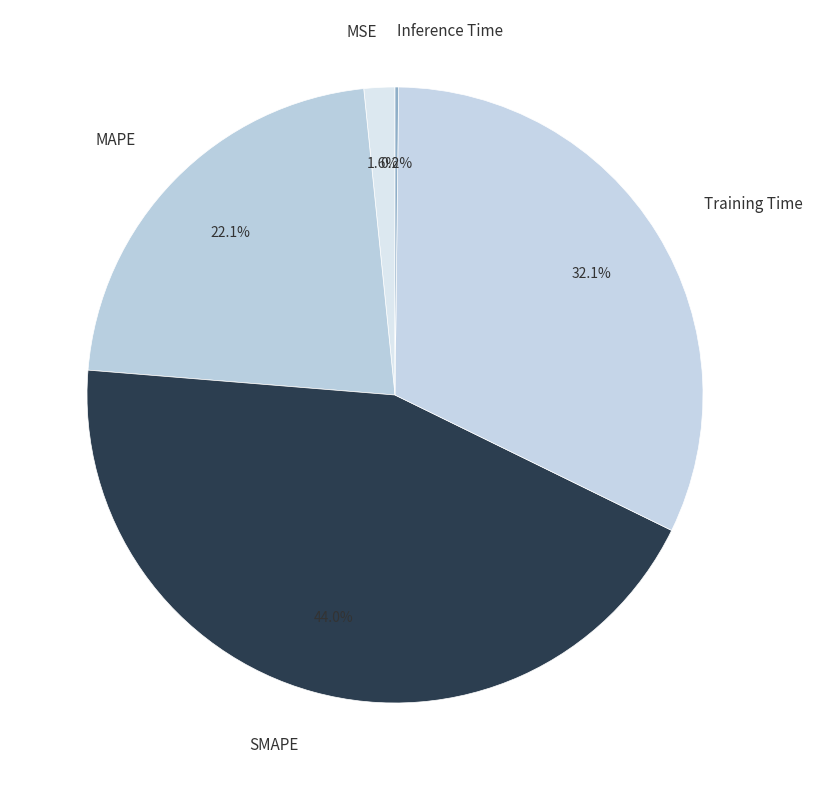

Does MSE account for over 50% of the chart?

No